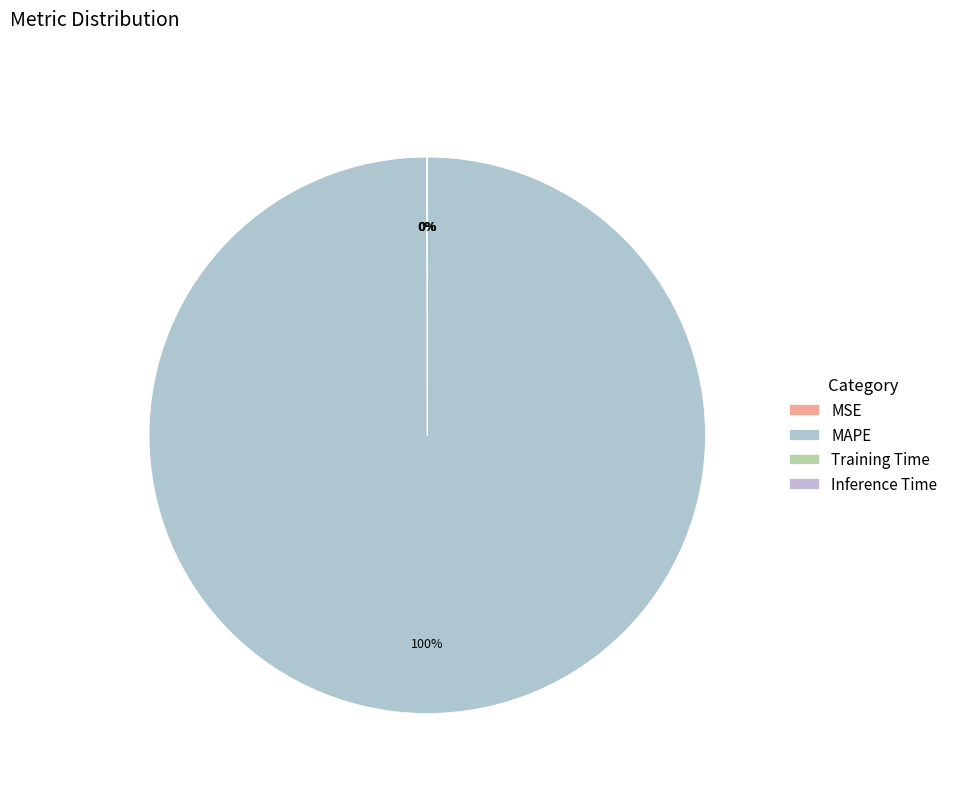

Does any single category account for the majority?

Yes